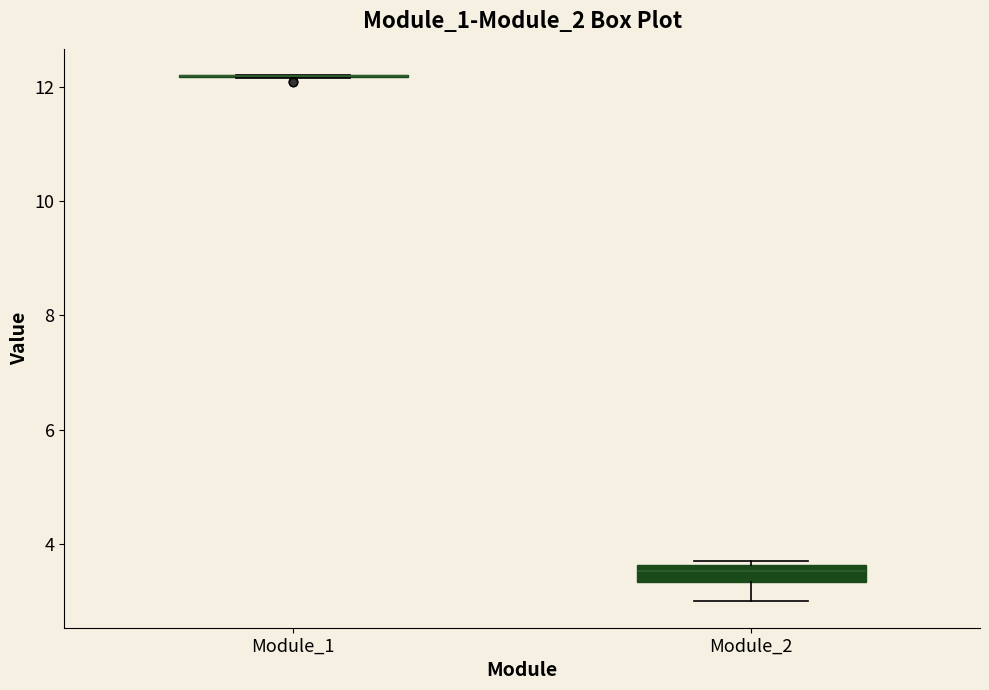

Where is the upper edge of the box for Module_2 on the y-axis? The values are not printed on the chart, so give them approximately, as read against the axis.

3.6